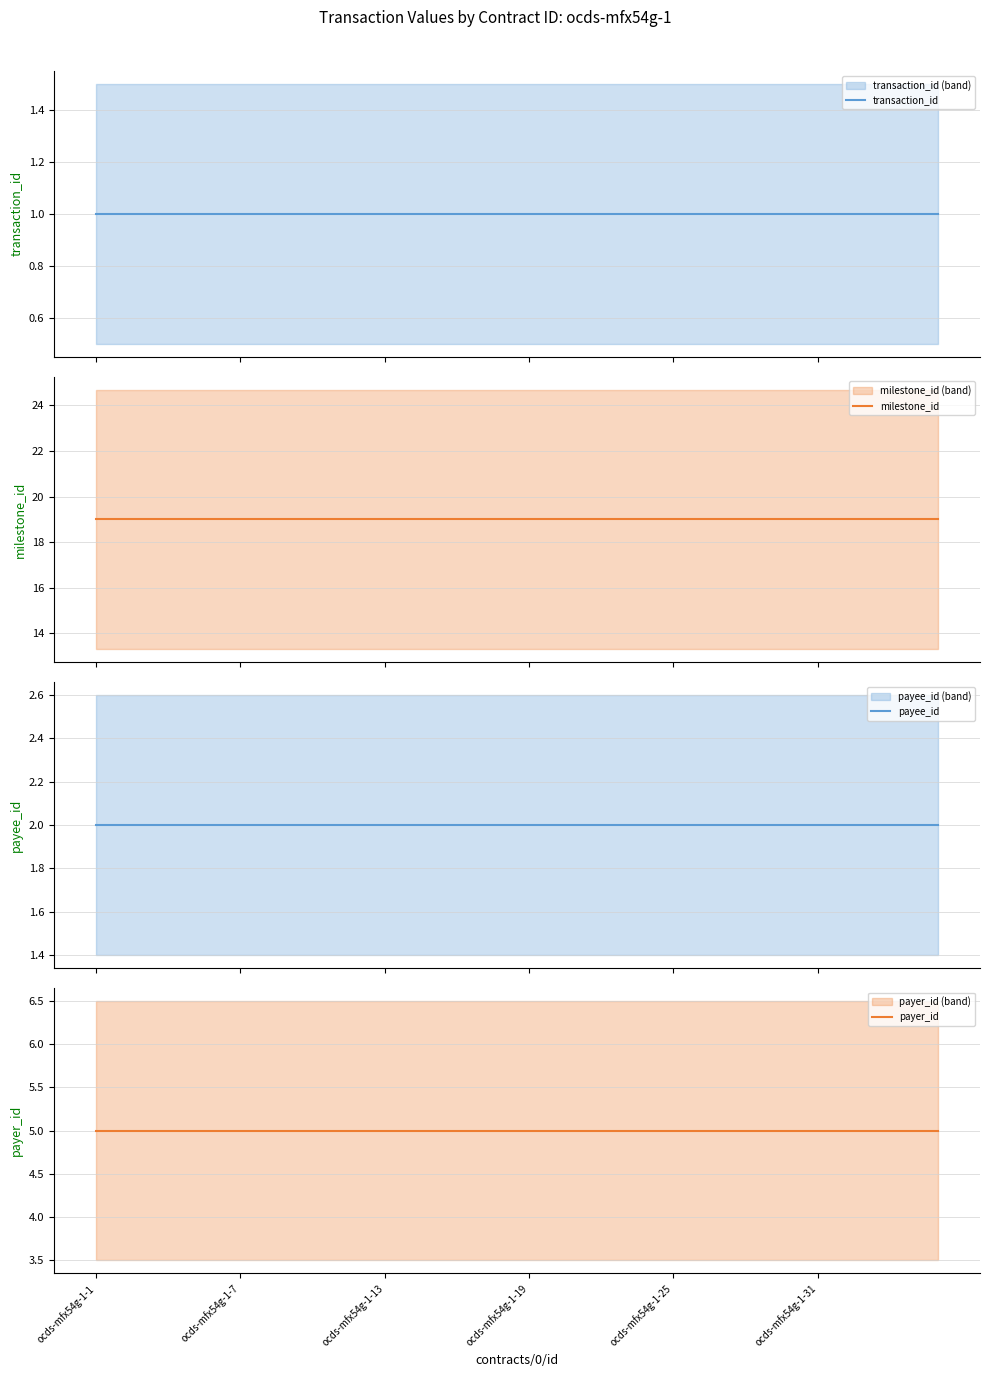

Which series has the largest total across all categories?

milestone_id